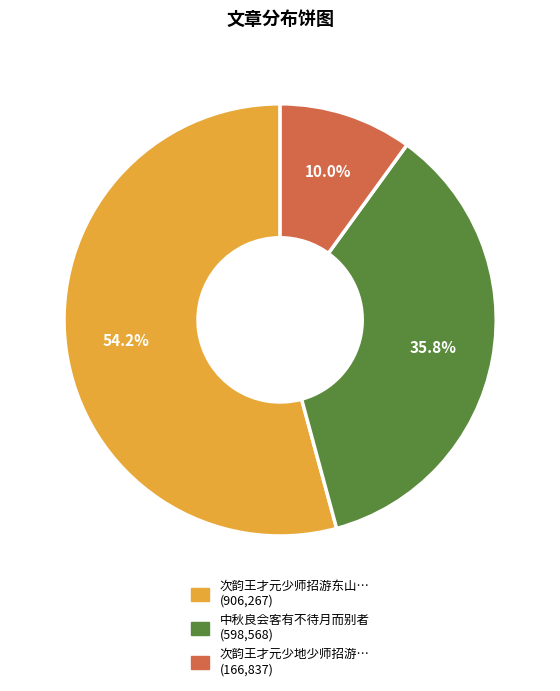

Is there any slice that represents more than half of the pie?

Yes